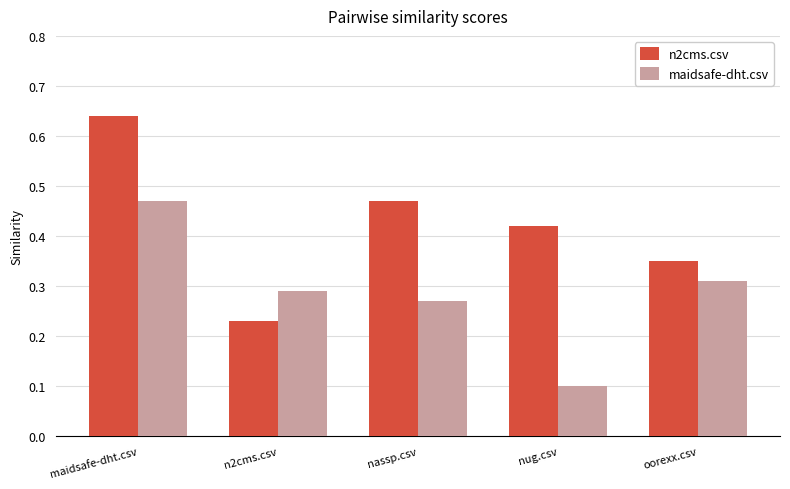

True or false: n2cms.csv has a value of 0.4 at n2cms.csv.

False